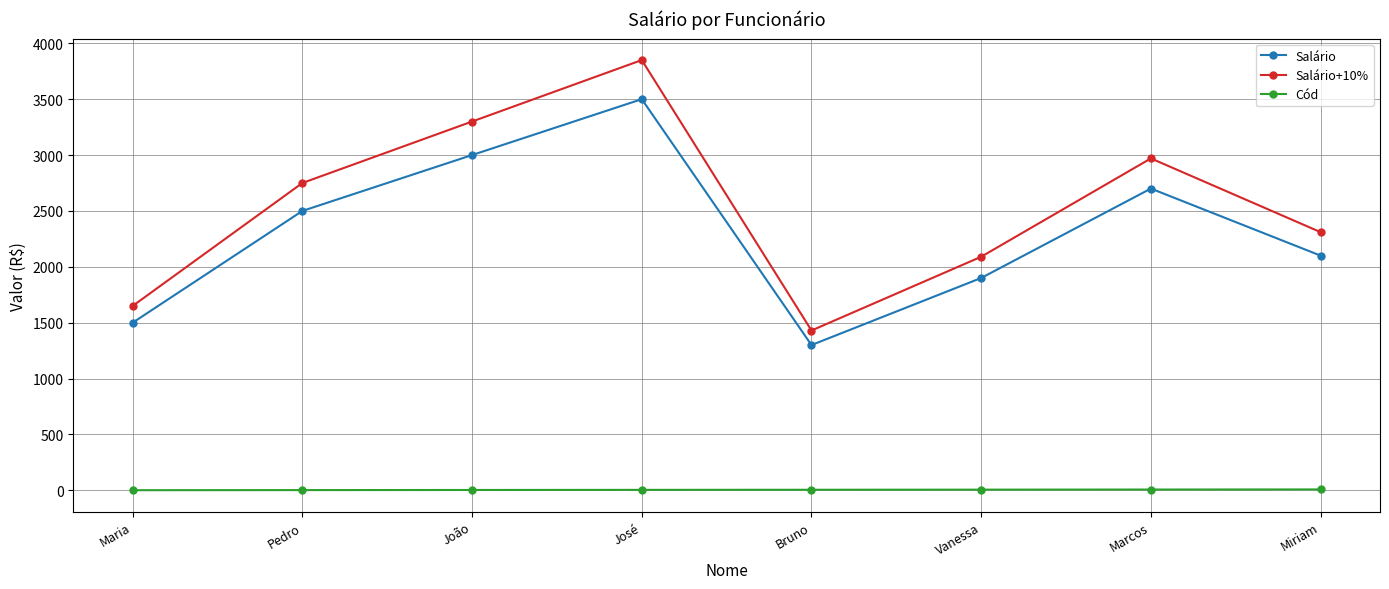

Is this an area chart (filled region under the line)?

No